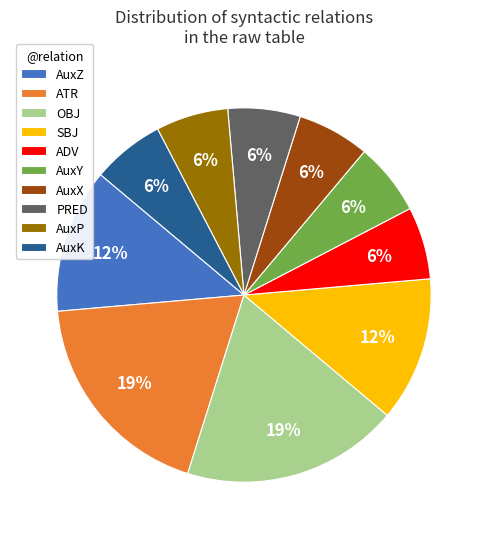

Is there any slice that represents more than half of the pie?

No